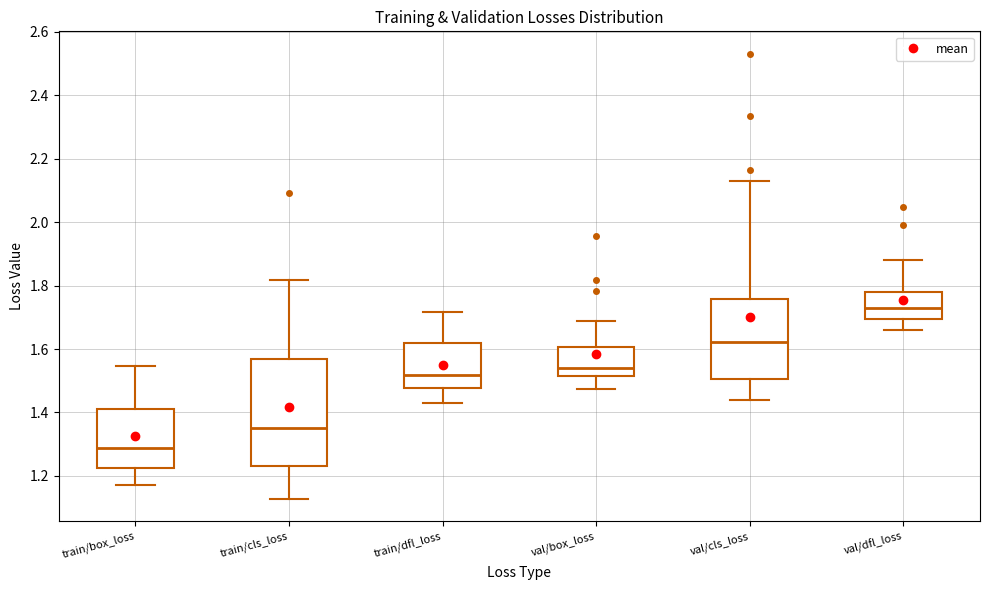

Reading left to right, read every box against the y-axis: the position of its median line, the range the box covers, and the ends of its whiskers. The values are not printed on the chart, so give them approximately, as read against the axis.

train/box_loss: median 1.28, box 1.22 to 1.40, whiskers 1.18 to 1.54
train/cls_loss: median 1.34, box 1.24 to 1.56, whiskers 1.12 to 1.82
train/dfl_loss: median 1.52, box 1.48 to 1.62, whiskers 1.44 to 1.72
val/box_loss: median 1.54, box 1.52 to 1.60, whiskers 1.48 to 1.68
val/cls_loss: median 1.62, box 1.50 to 1.76, whiskers 1.44 to 2.12
val/dfl_loss: median 1.74, box 1.70 to 1.78, whiskers 1.66 to 1.88